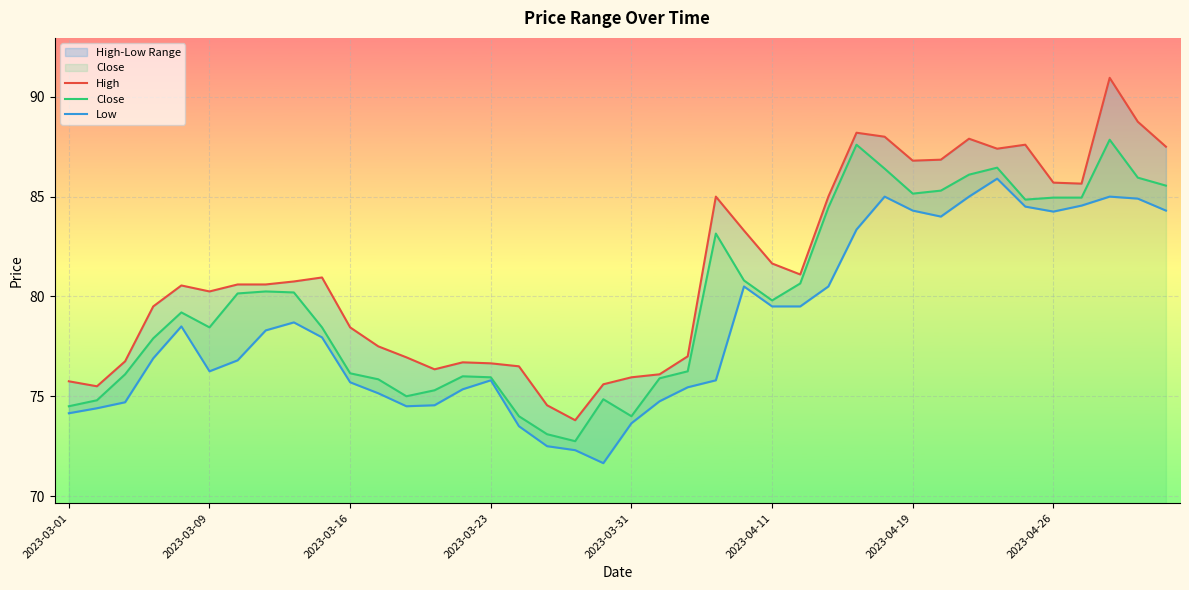

At how many categories does at least one series exceed 83?

15